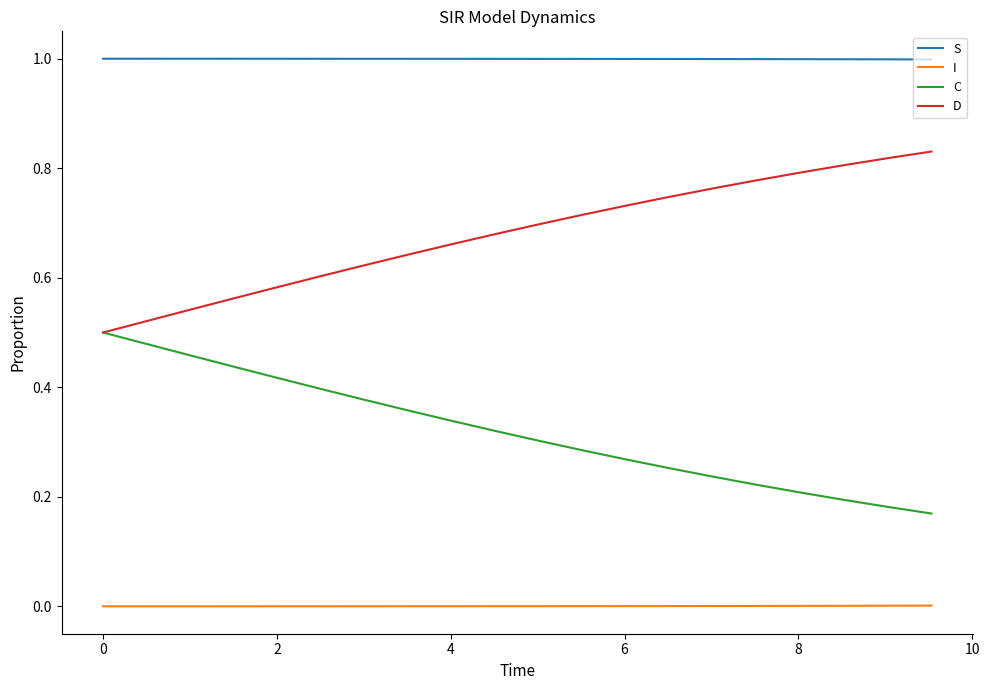

Which series has the largest total across all categories?

S